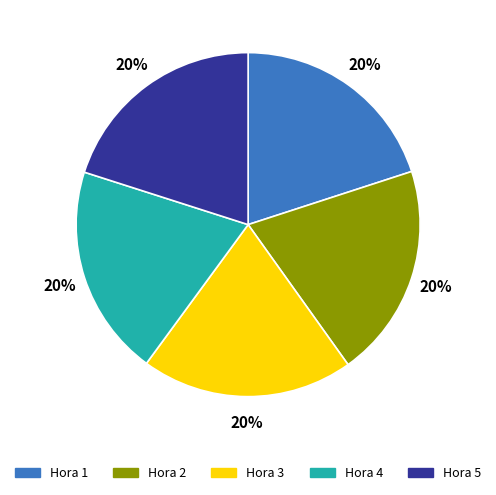

To the nearest percent, what is the average slice percentage?

20%